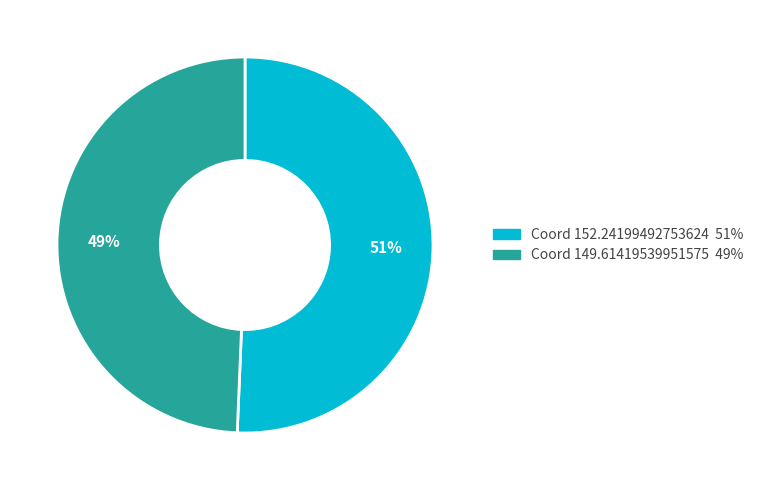

To the nearest percent, what is the average slice percentage?

50%